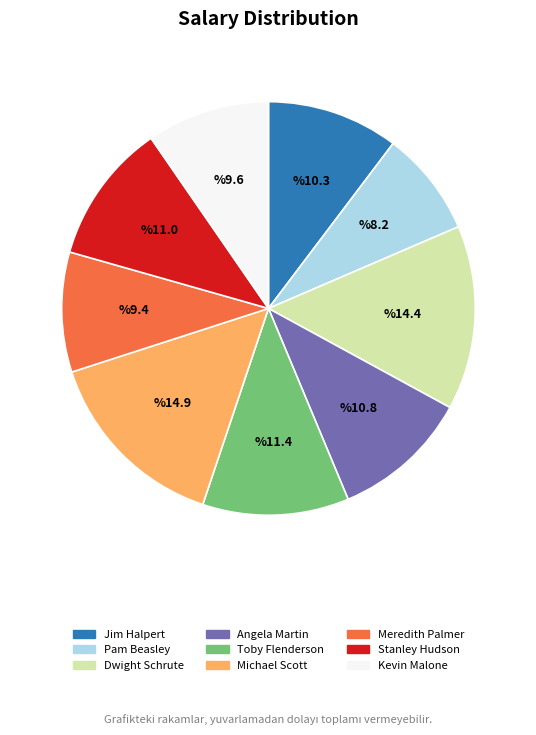

Which category has the smallest portion of the pie?

Pam Beasley